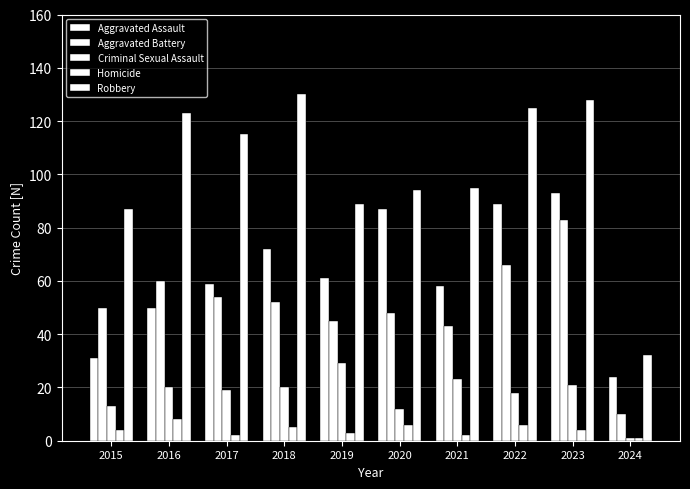

Read the Homicide value at 2023.

4